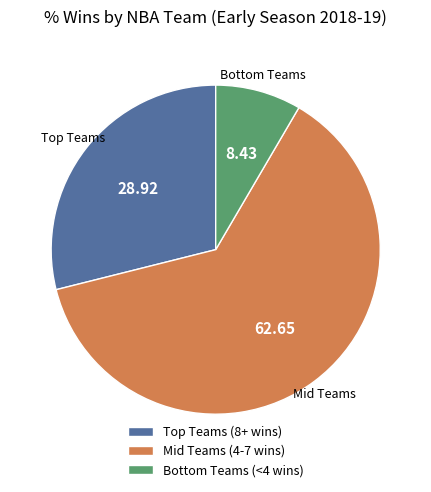

How many slices are in this pie chart?

3